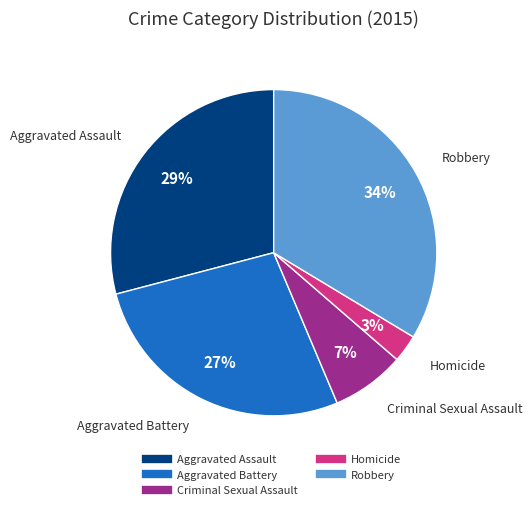

Count the number of slices in the pie.

5